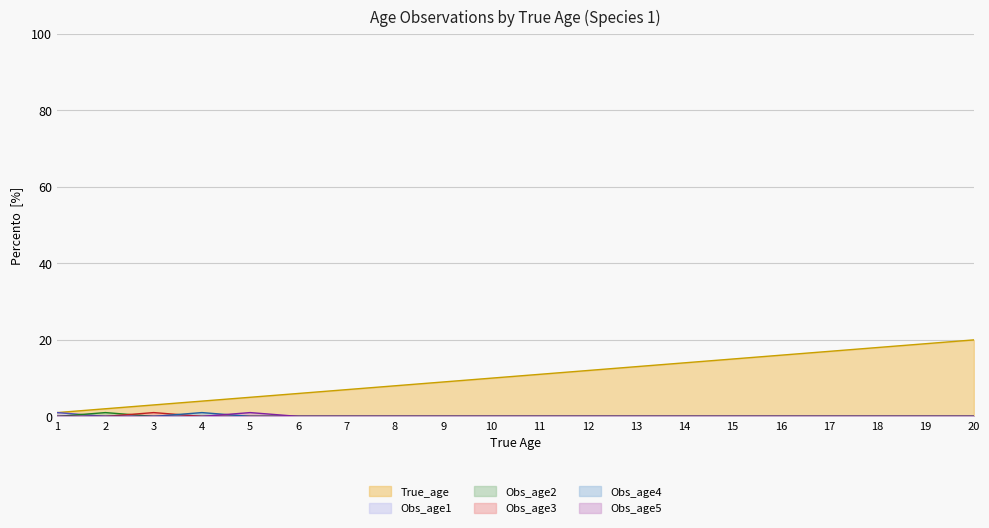

What are all the series names shown in the legend?

True_age, Obs_age1, Obs_age2, Obs_age3, Obs_age4, Obs_age5